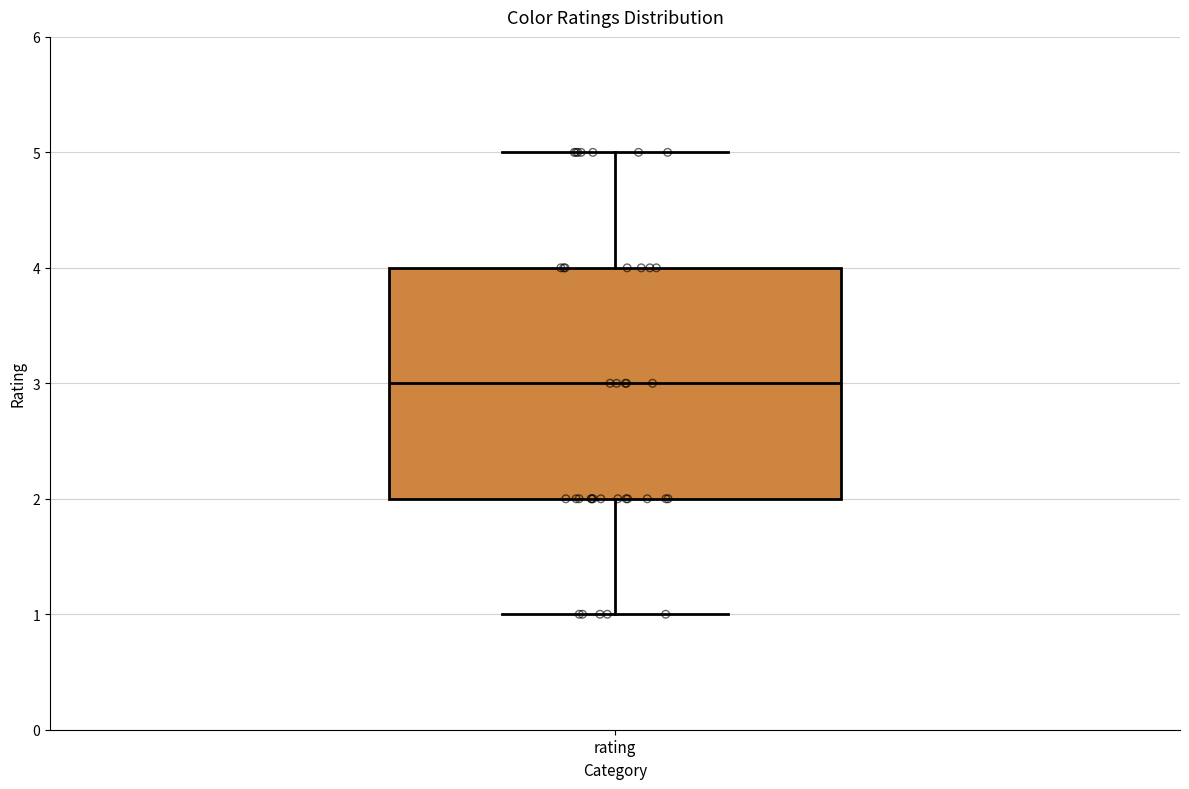

Transcribe this box plot: give where the median line is, the range the box spans, and where the two whiskers end, as read against the y-axis. The values are not printed on the chart, so give them approximately, as read against the axis.

median 3, box 2 to 4, whiskers 1 to 5